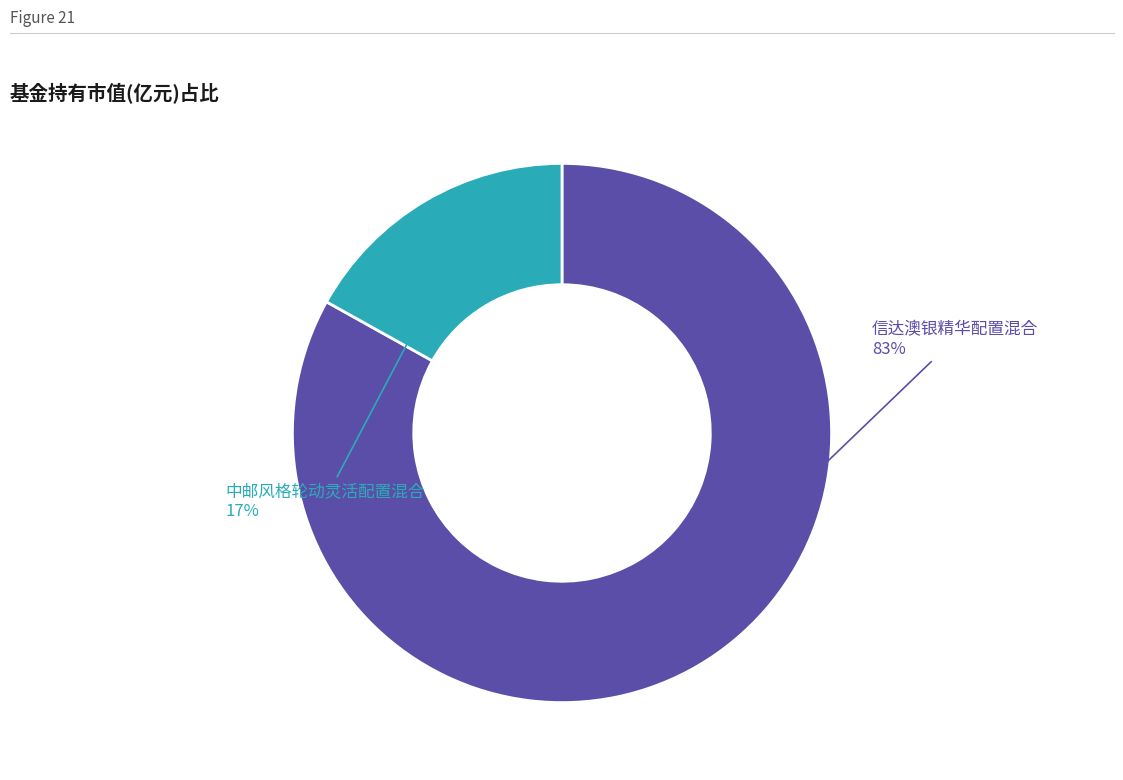

To the nearest percent, what portion does 信达澳银精华配置混合 represent?

83%